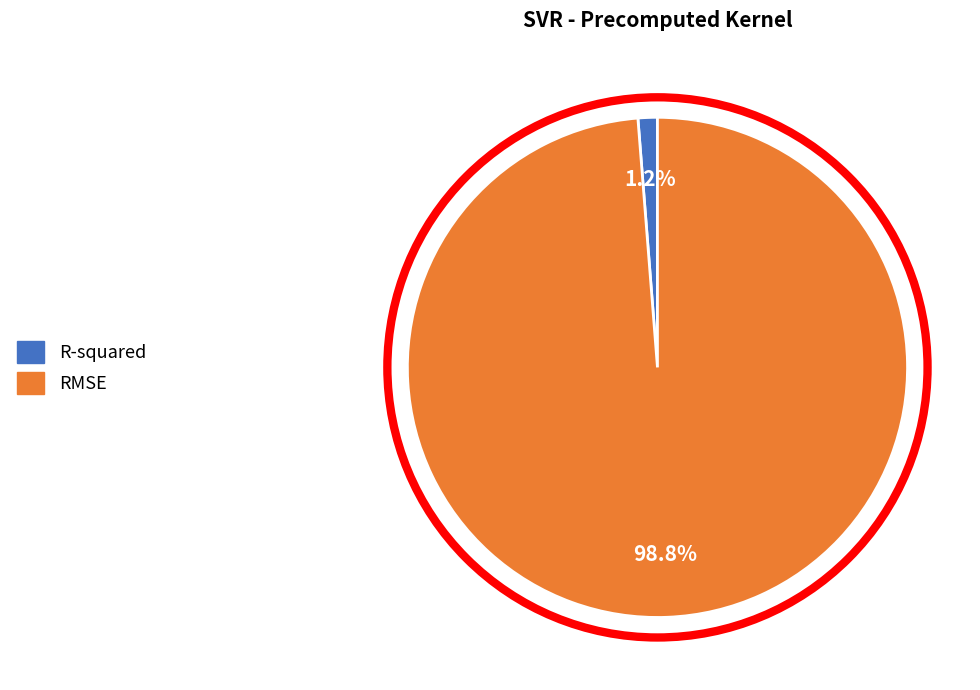

What percentage is NOT represented by R-squared?

98.8%